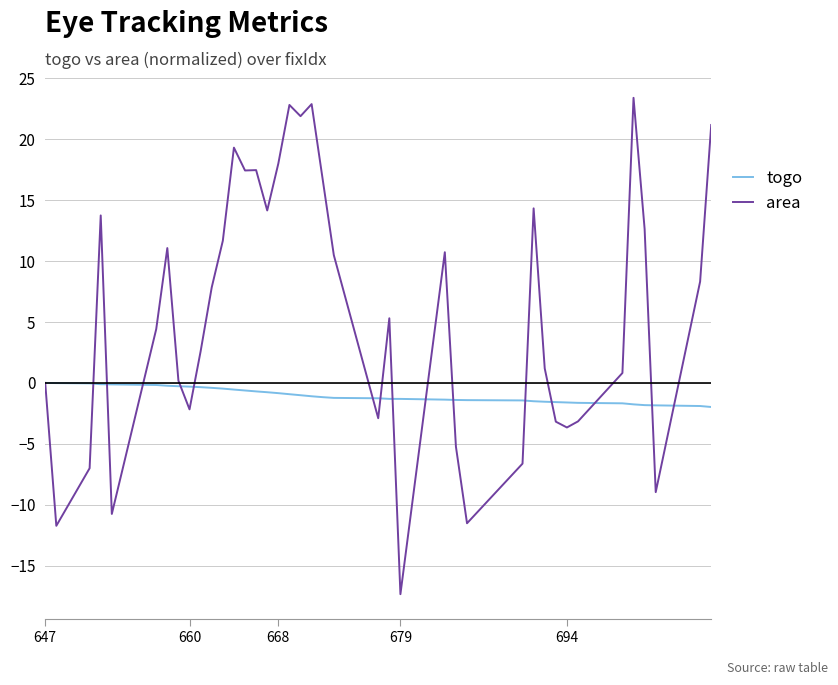

What is the minimum value shown in the chart?

-17.3